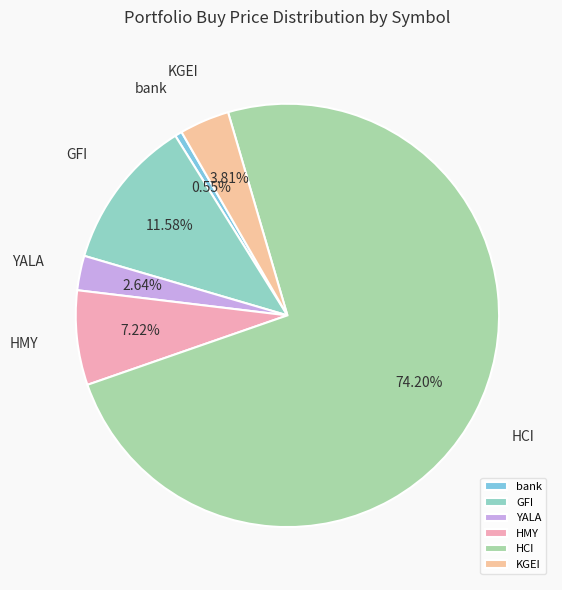

What is the smallest slice in the pie chart?

bank